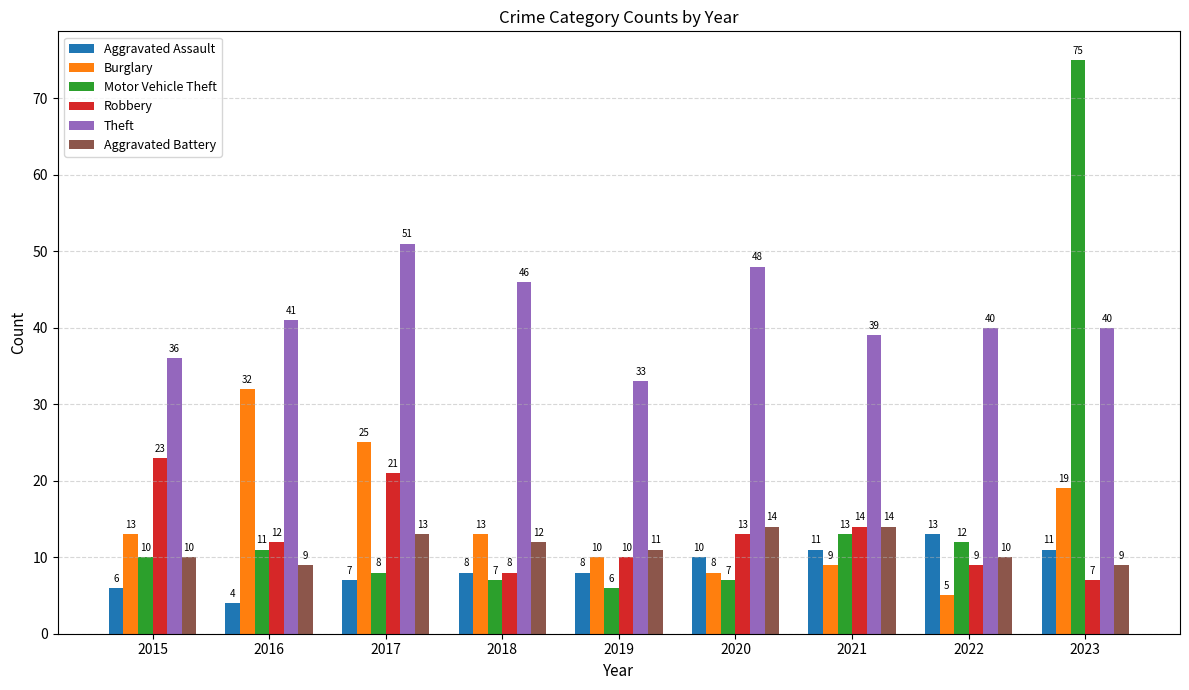

What is the difference between the second highest and minimum values in the Robbery series?

14